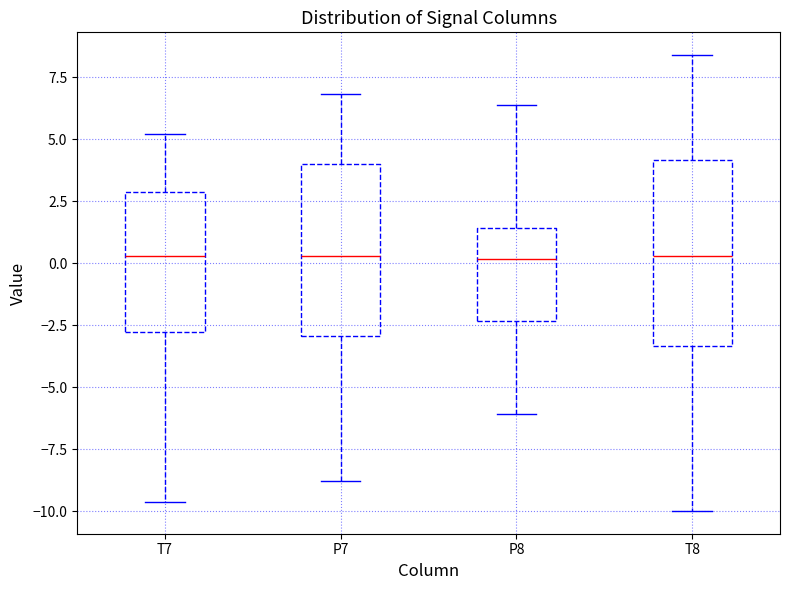

Where does the upper whisker of the box for T8 end on the y-axis? The values are not printed on the chart, so give them approximately, as read against the axis.

8.5